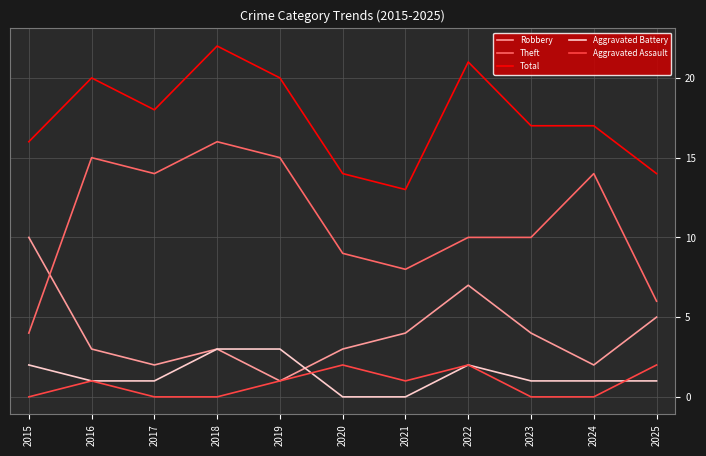

What is the sum of all Total values?

192